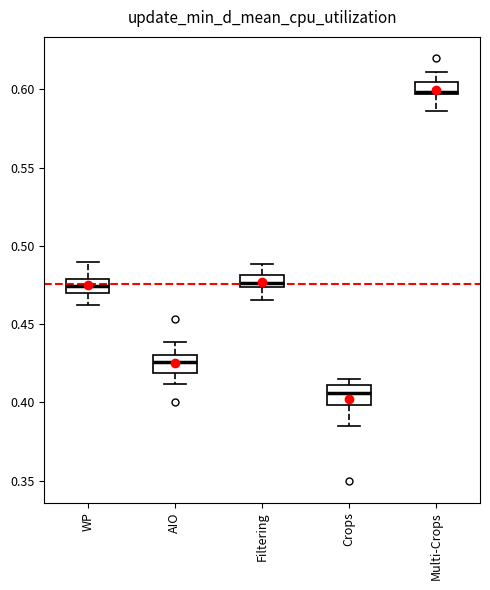

Which box has the highest median line?

Multi-Crops